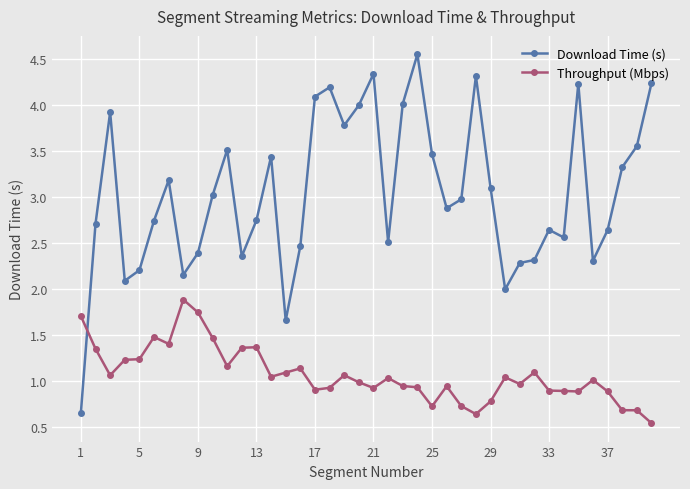

Which series has the largest total across all categories?

Download Time (s)